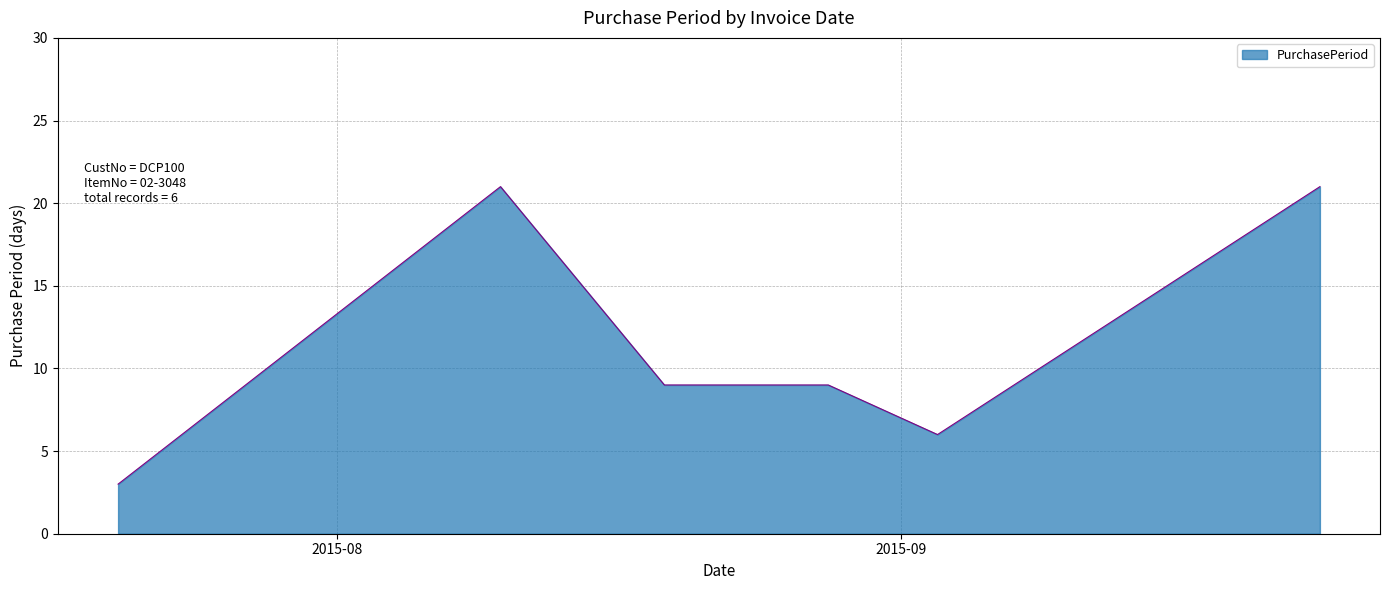

What is the greatest value displayed?

21